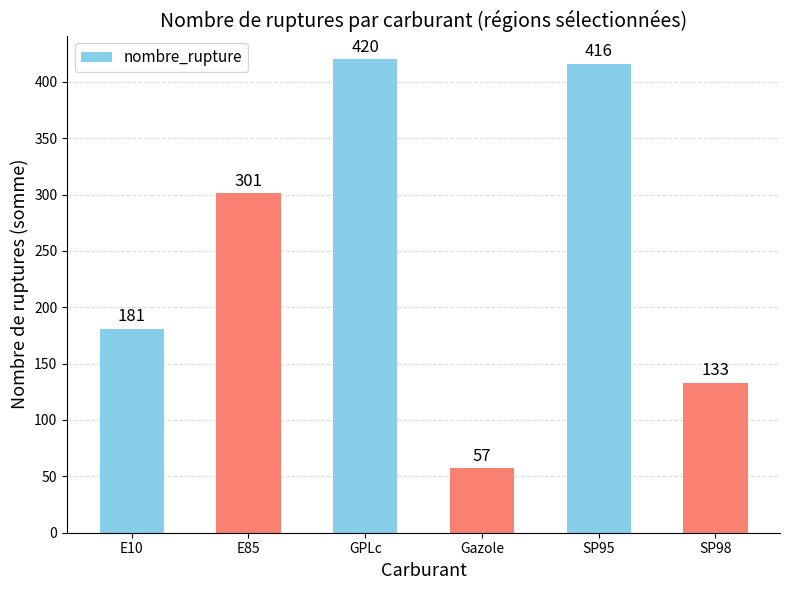

What is the sum of all values?

1508